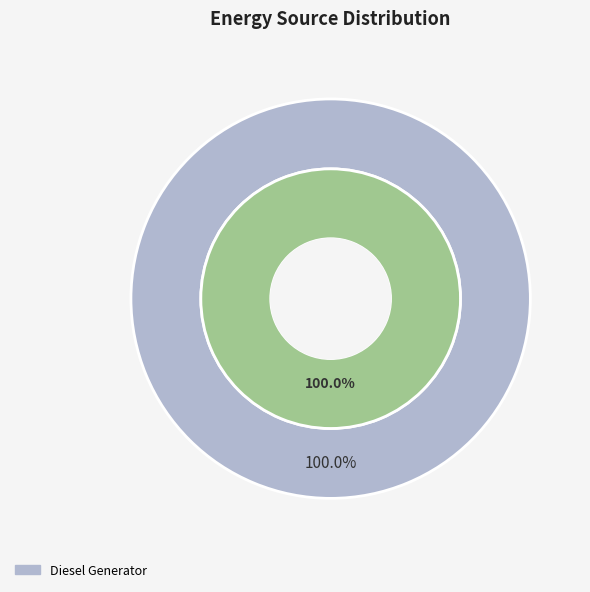

Combined, what portion of the pie is Diesel Generator and Owned PV?

100.0%